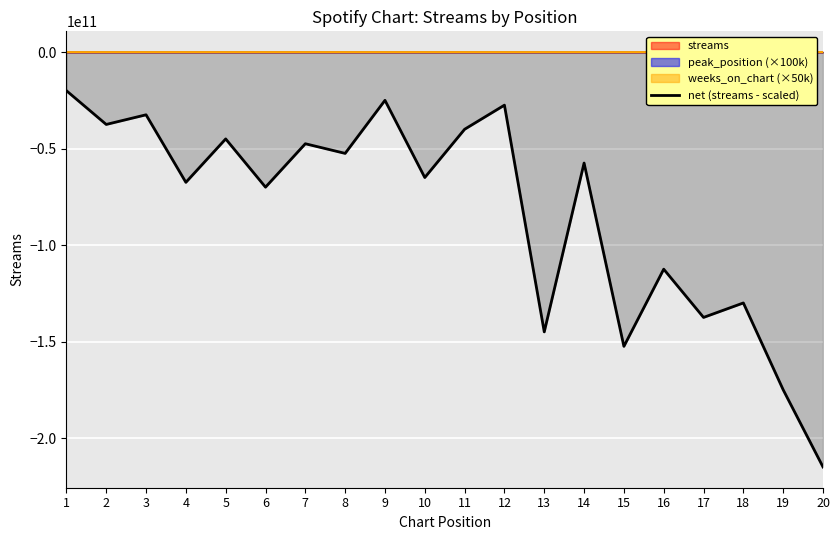

What is the change in value from 11 to 17?

-97500340122